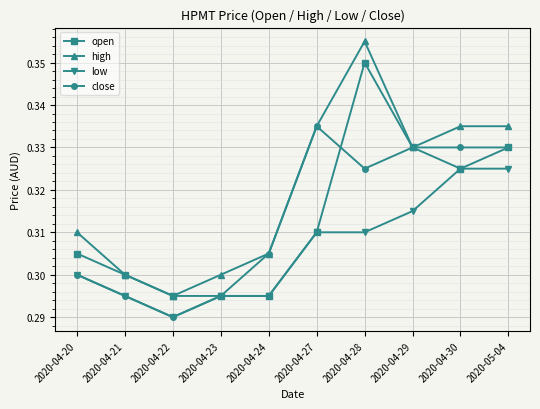

At which category does high reach its first local peak?

2020-04-28